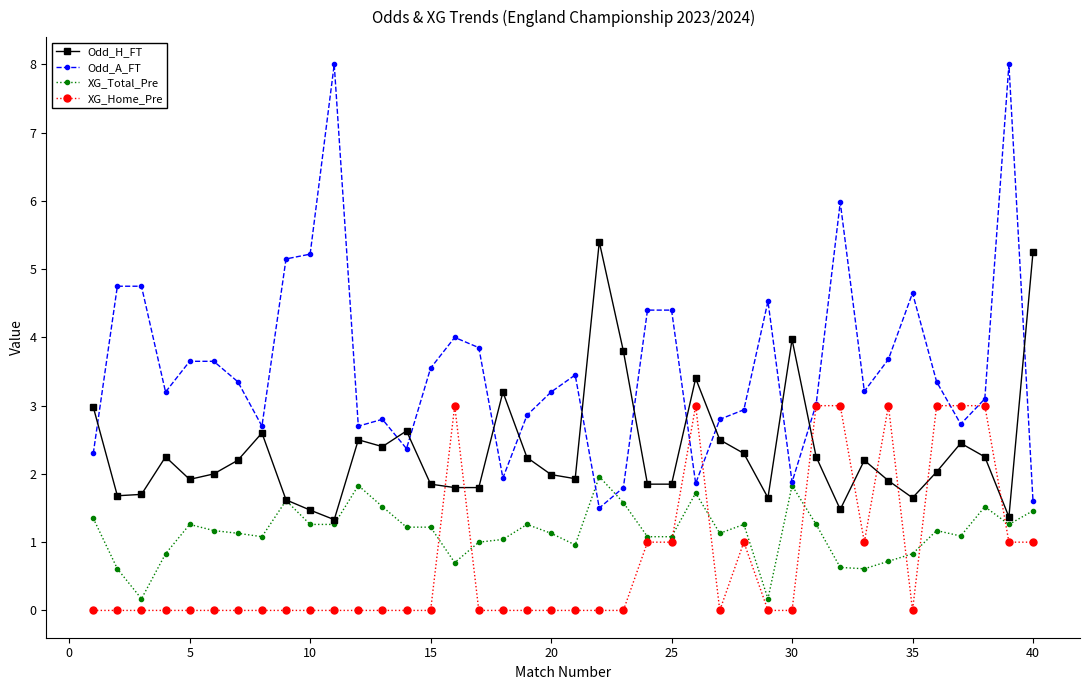

Which series has the largest total across all categories?

Odd_A_FT